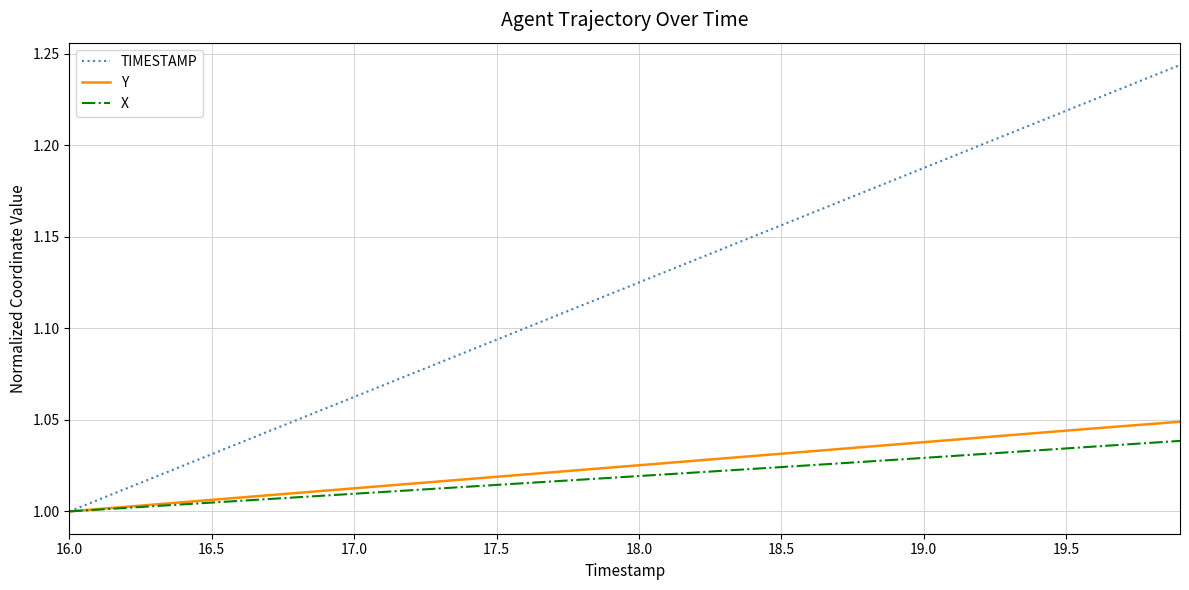

Which series has the largest total across all categories?

TIMESTAMP